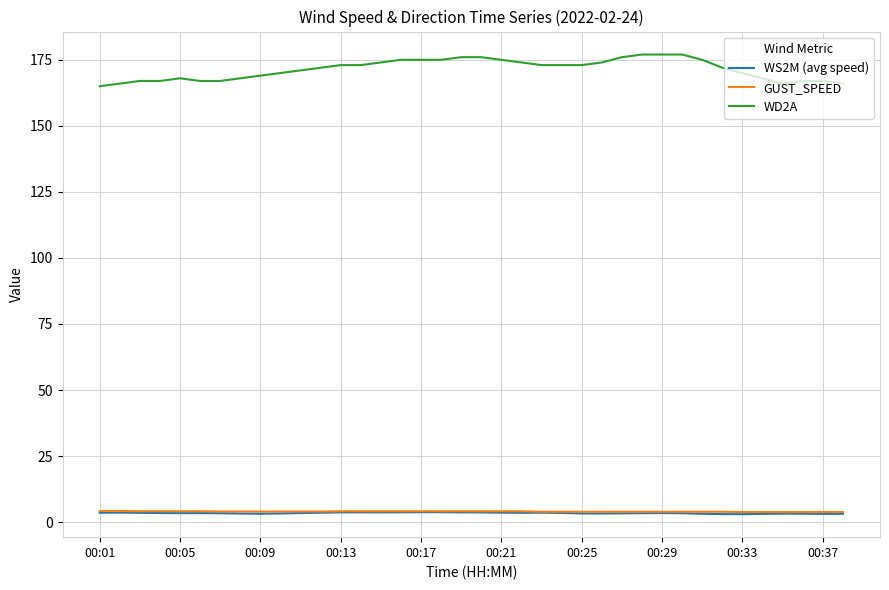

Which series has the largest total across all categories?

WD2A